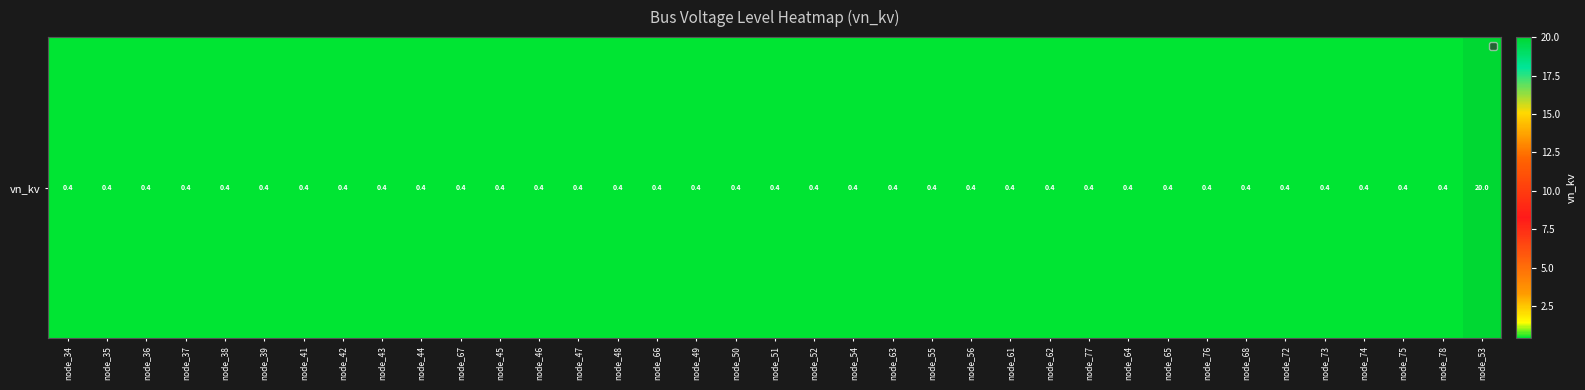

At which category does the chart reach its peak across all series?

node_53